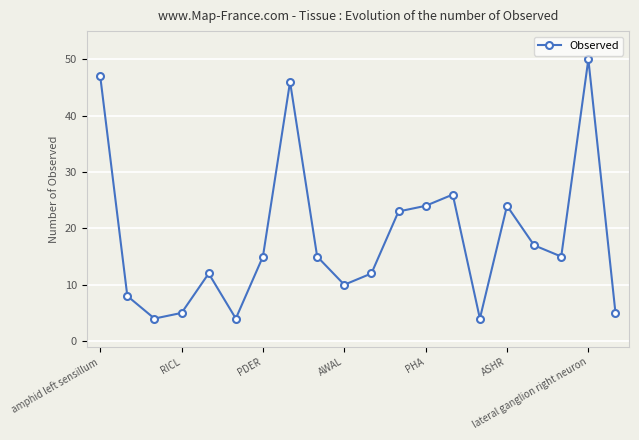

How many data points does each series have?

20